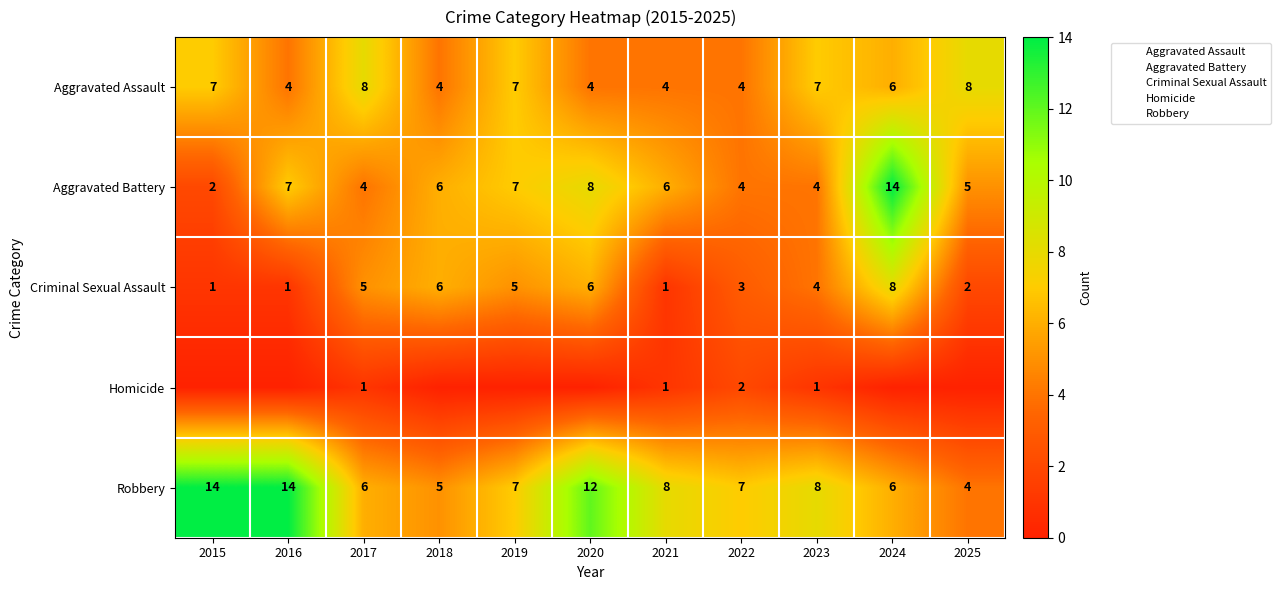

What is the approximate value of Aggravated Battery at 2025?

5